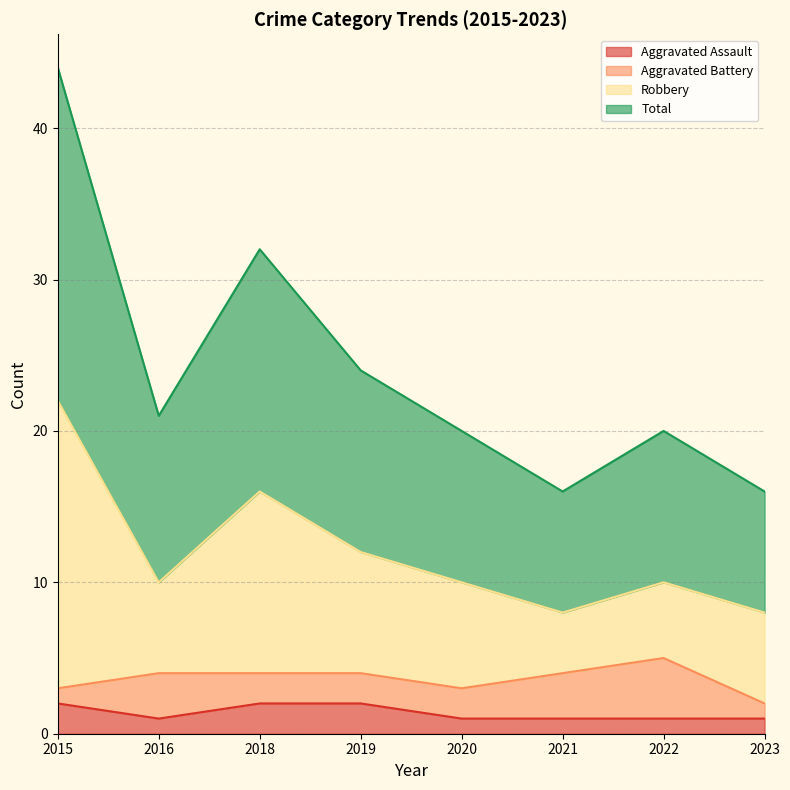

At which category is the sum across all series the highest?

2015